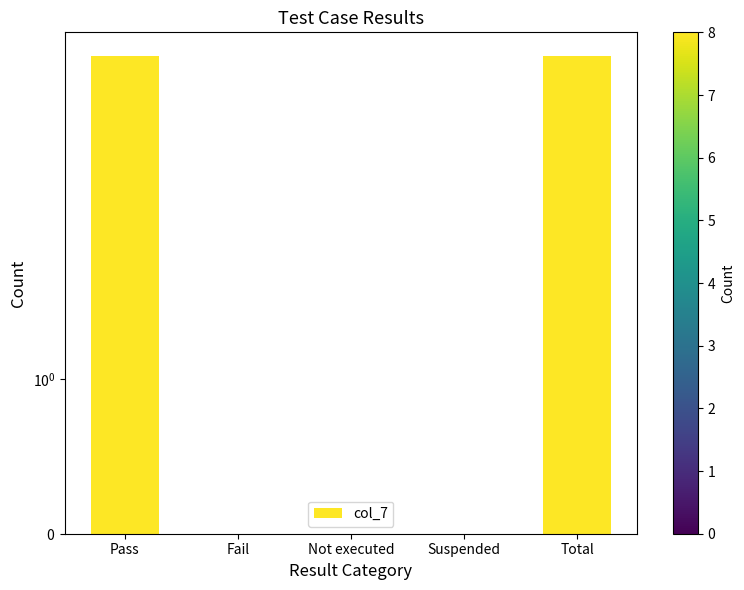

At which label is the value closest to 4?

Pass